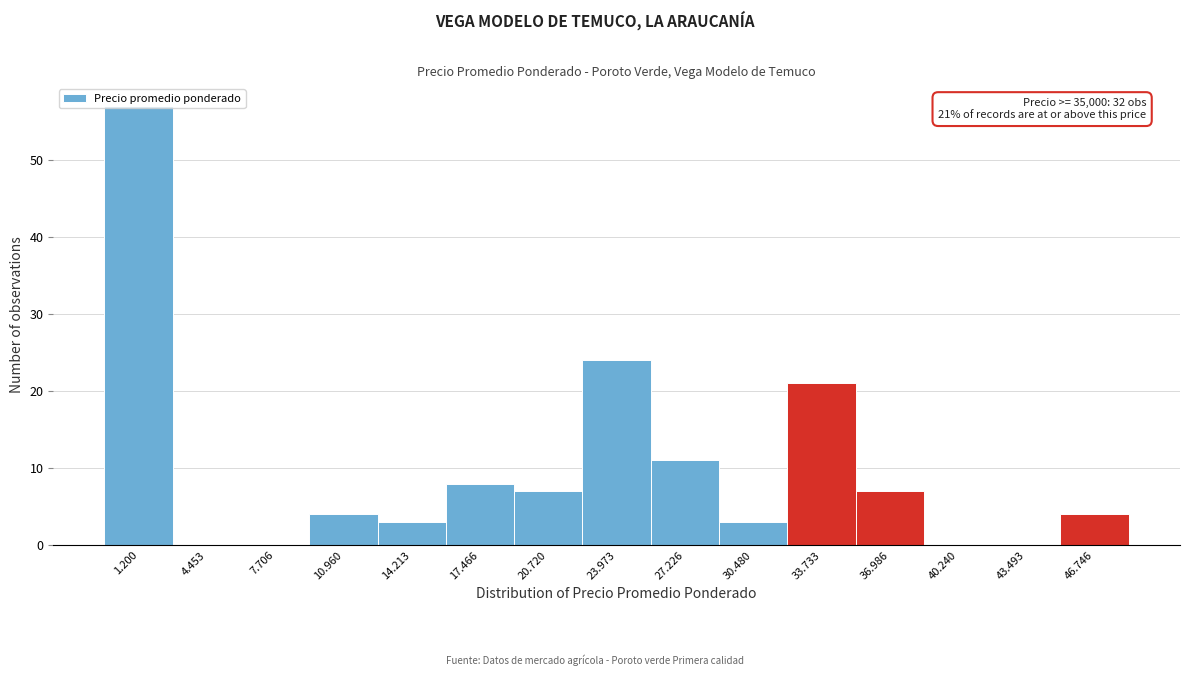

The value at 33.733 is 30. True or false?

False